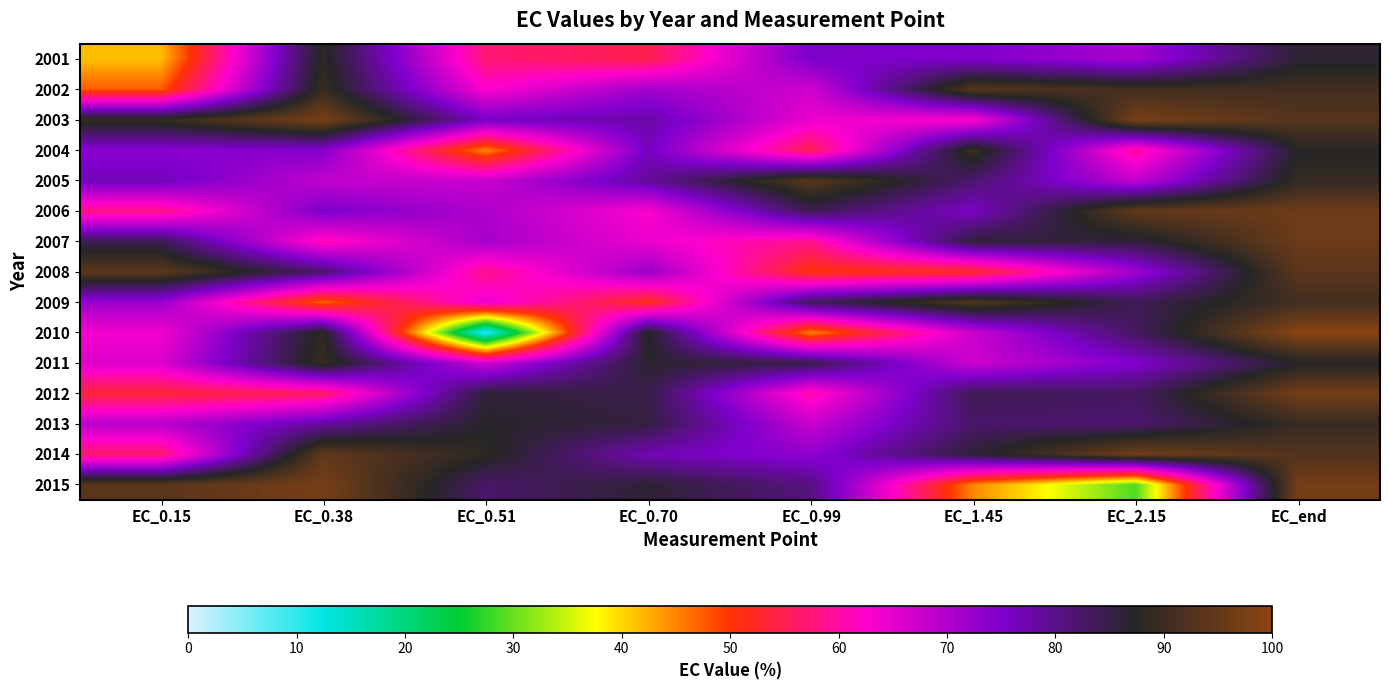

How many distinct data groups are displayed?

15